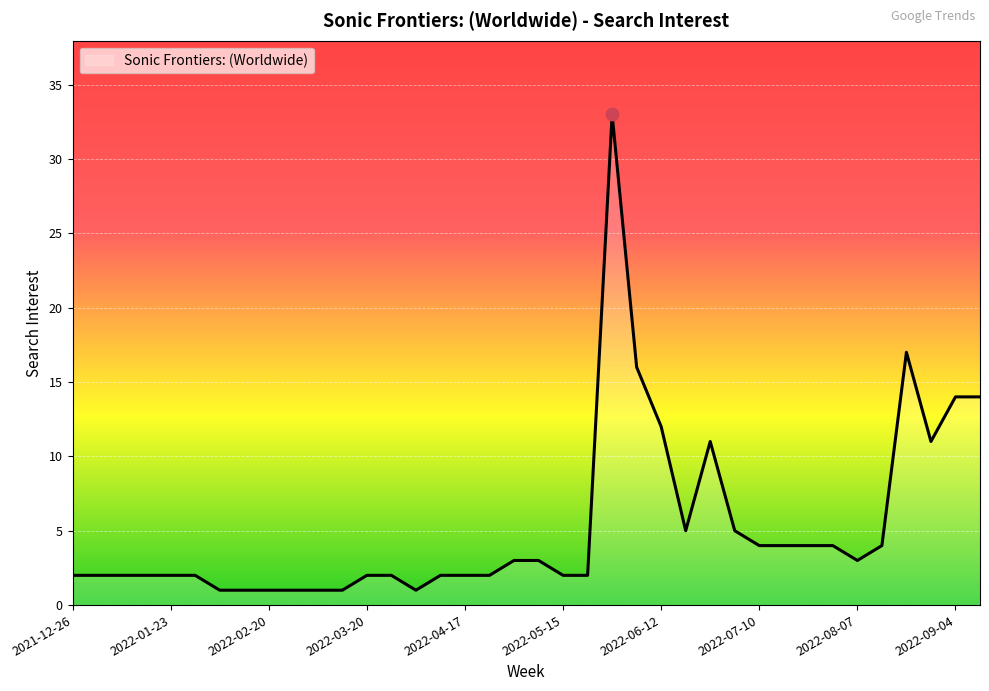

What is the difference between the maximum and minimum values?

32